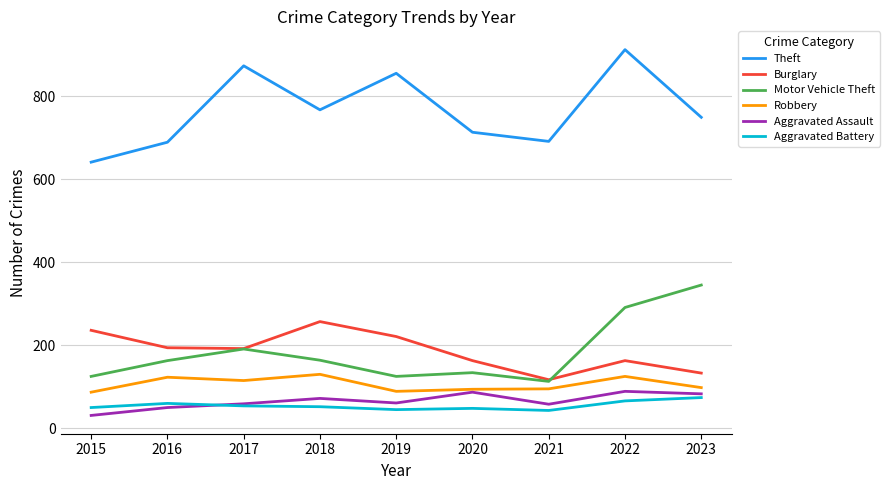

What is the difference between the maximum and minimum values in the Burglary series?

140